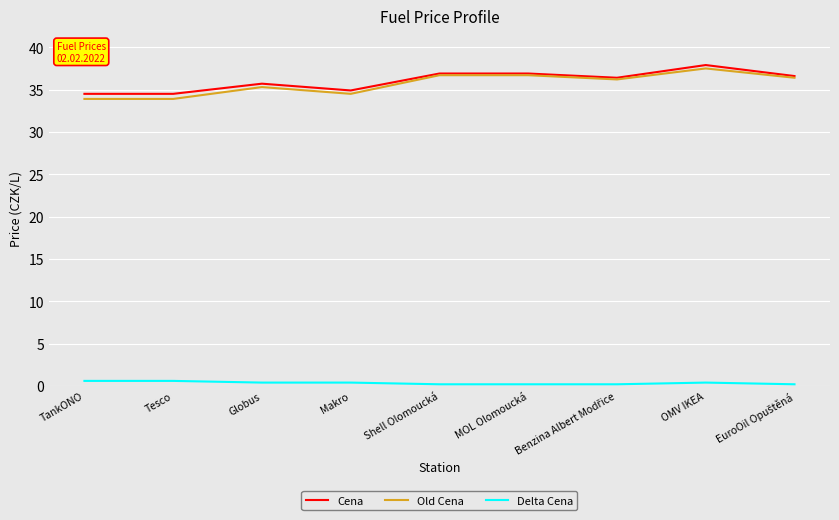

Is the value of Old Cena at Makro greater than the value of Delta Cena at Shell Olomoucká?

Yes